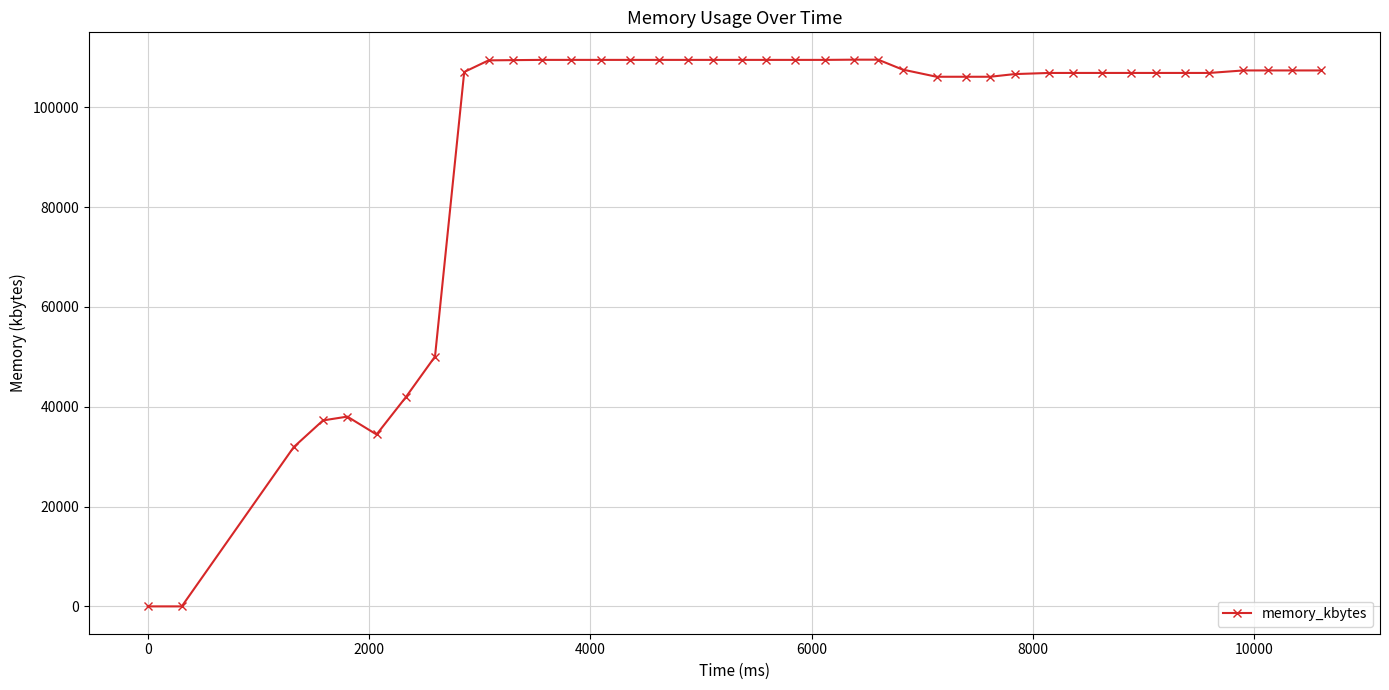

What is the maximum value shown in the chart?

109564